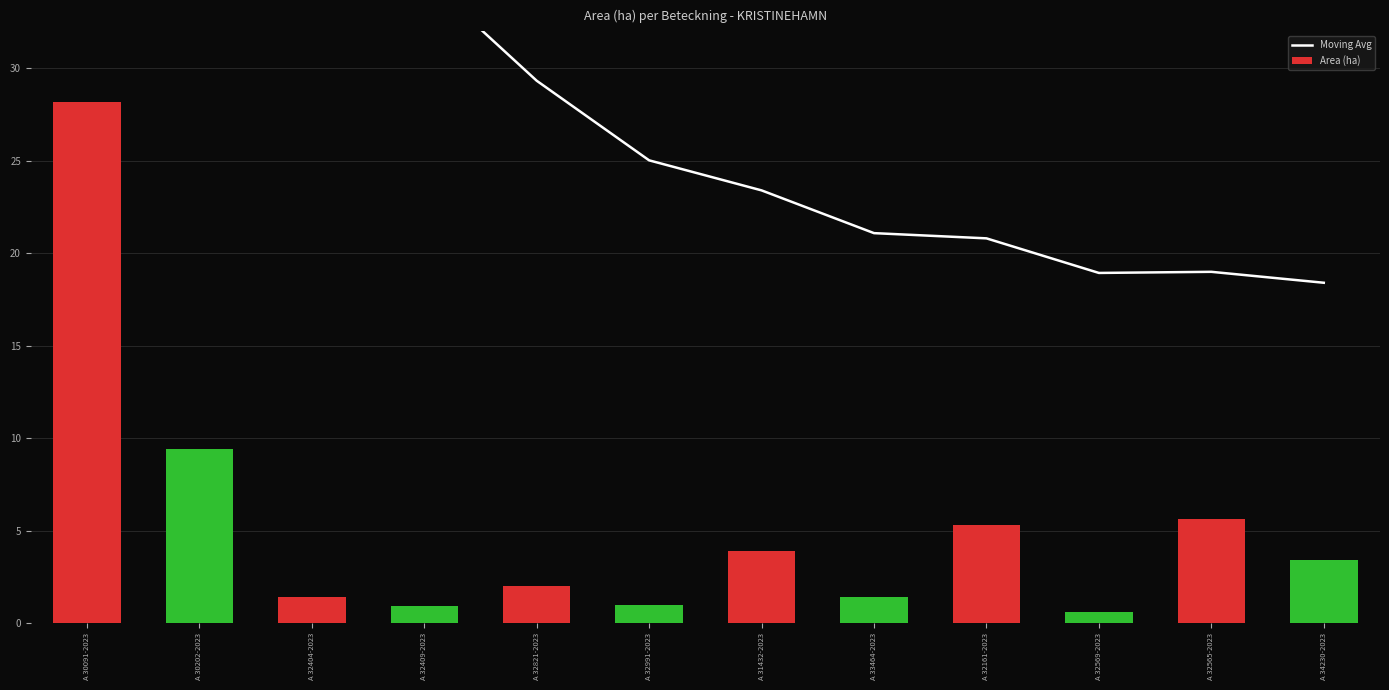

List the series in order of their overall mean, highest first.

Moving Avg, Area (ha)